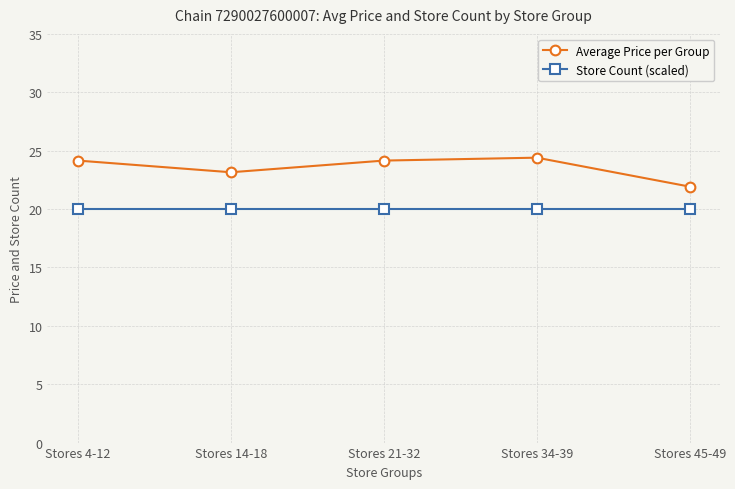

The Average Price per Group series shows 38.1 at Stores 14-18. True or false?

False